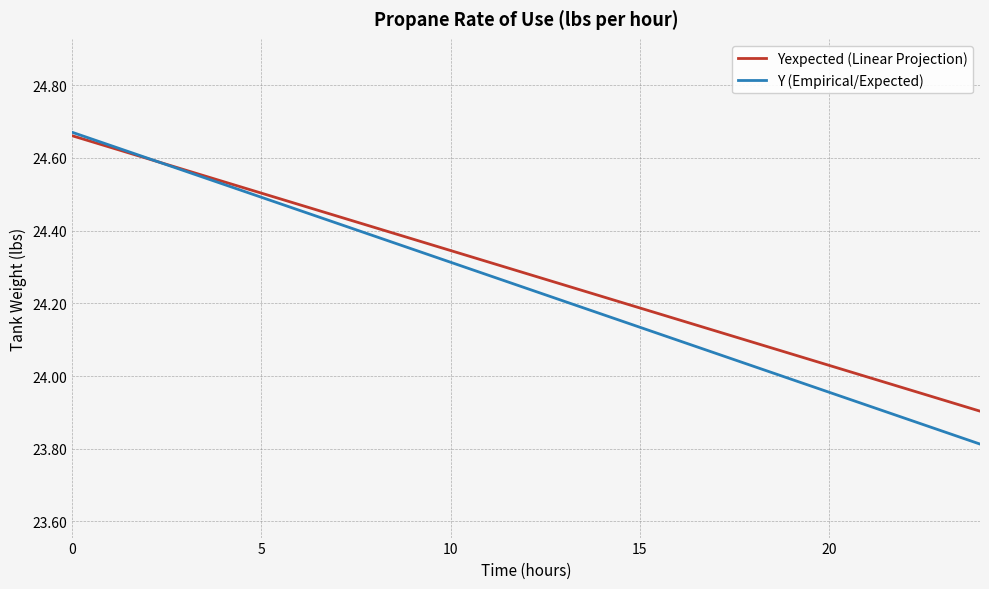

How many lines are shown in the chart?

2